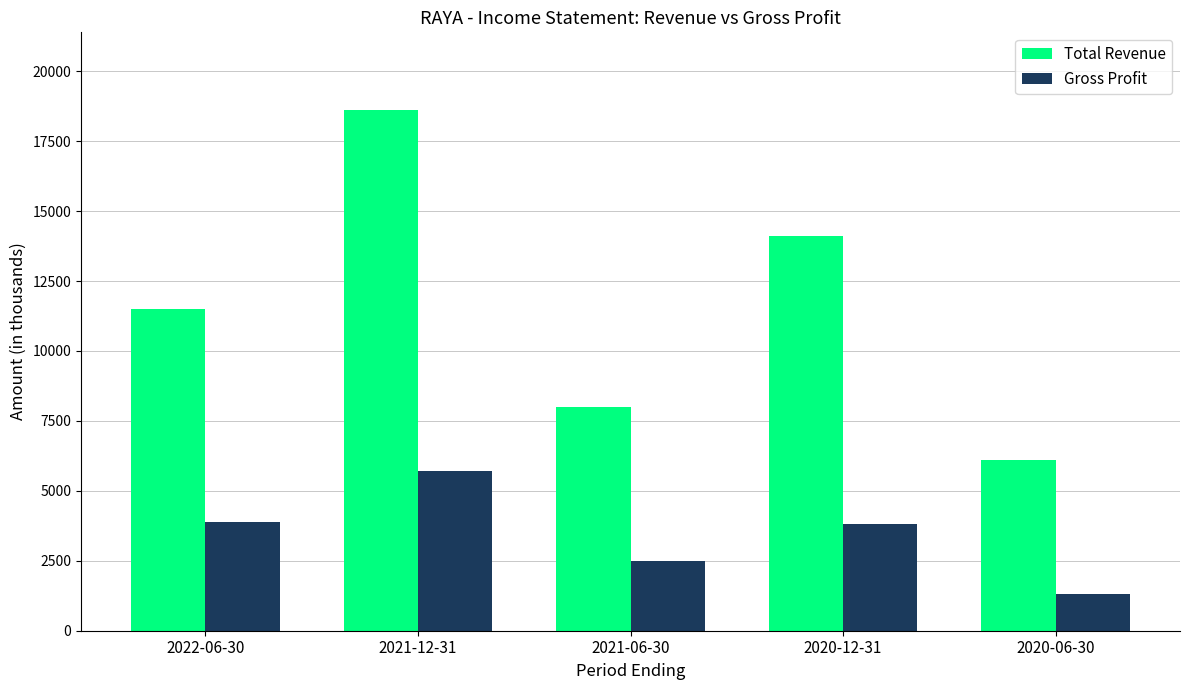

What is the spread (max minus min) of values at 2020-12-31?

10300